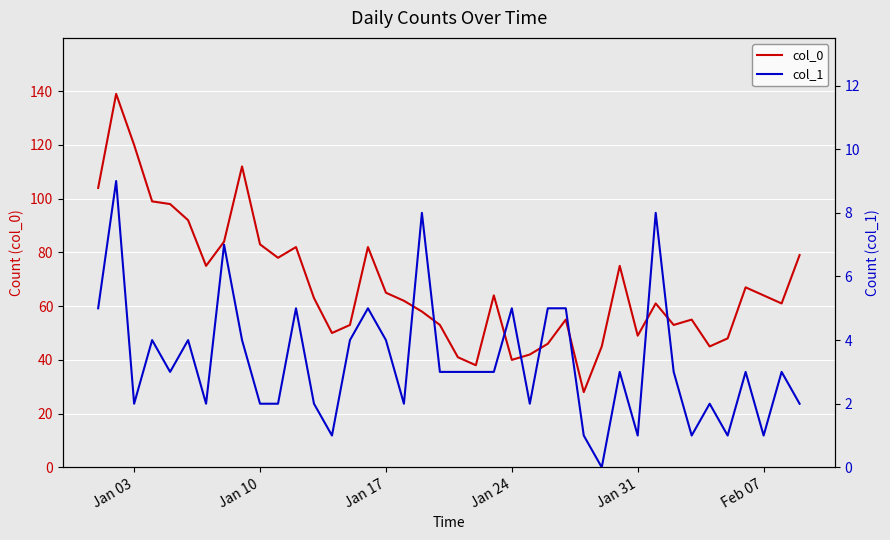

List the series in order of their overall mean, highest first.

col_0, col_1